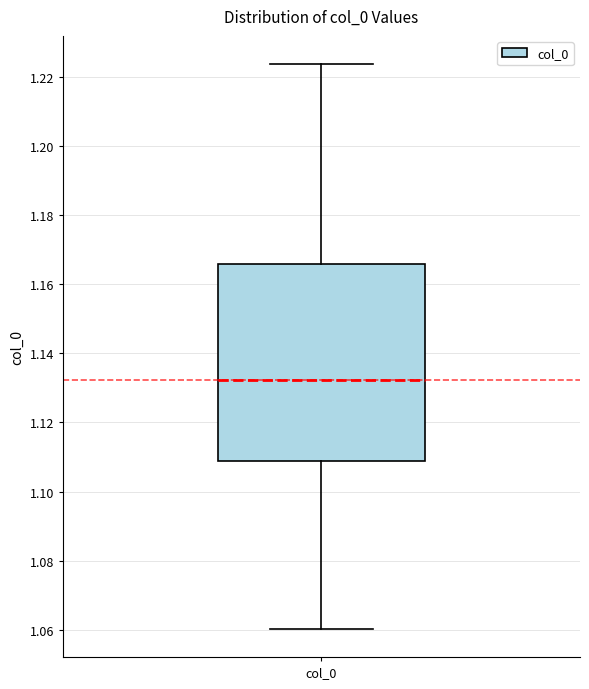

Read this box plot against the y-axis: the position of the median line, the range covered by the box, and the ends of both whiskers. The values are not printed on the chart, so give them approximately, as read against the axis.

median 1.132, box 1.108 to 1.166, whiskers 1.060 to 1.224